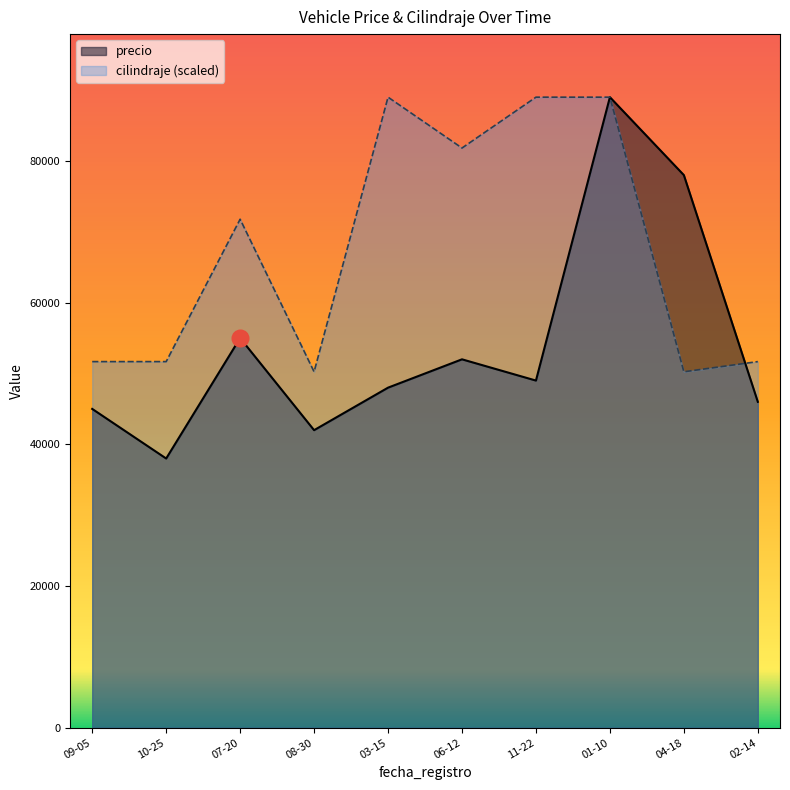

The value of cilindraje (scaled) at 03-15 is 153769.1. True or false?

False